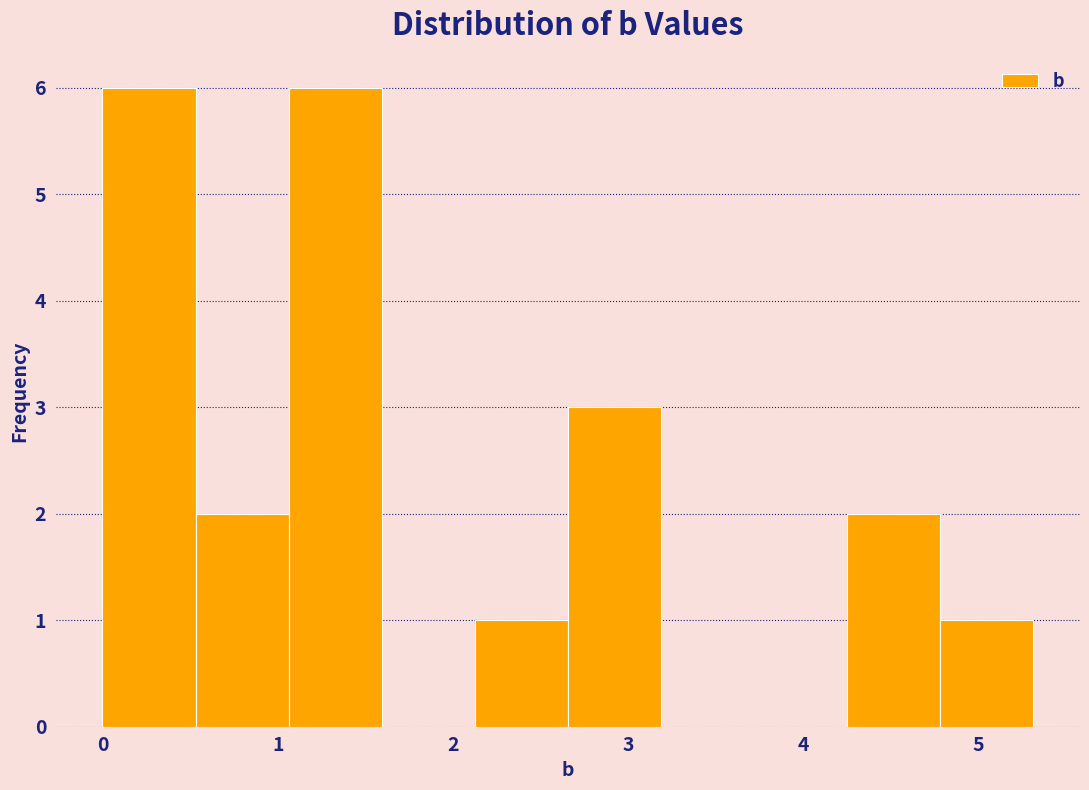

Reading left to right, transcribe this chart: for each bar, give the range it covers on the x-axis and its height. Neither the bar edges nor the heights are printed on the chart, so give them approximately, as read against the axes.

0.0 to 0.5: 6
0.5 to 1.1: 2
1.1 to 1.6: 6
1.6 to 2.1: 0
2.1 to 2.7: 1
2.7 to 3.2: 3
3.2 to 3.7: 0
3.7 to 4.2: 0
4.2 to 4.8: 2
4.8 to 5.3: 1